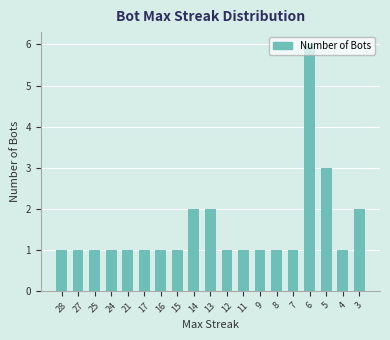

What is the sum of all values?

29